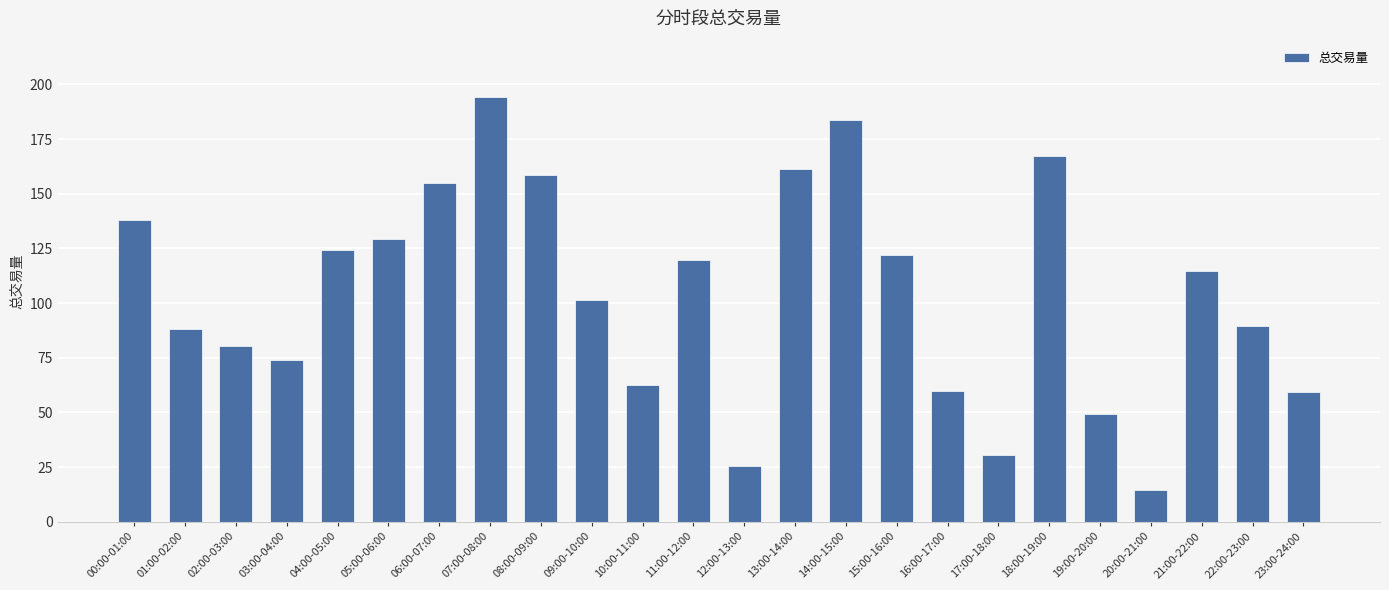

What is the ratio of the value at 02:00-03:00 to the value at 06:00-07:00?

0.5